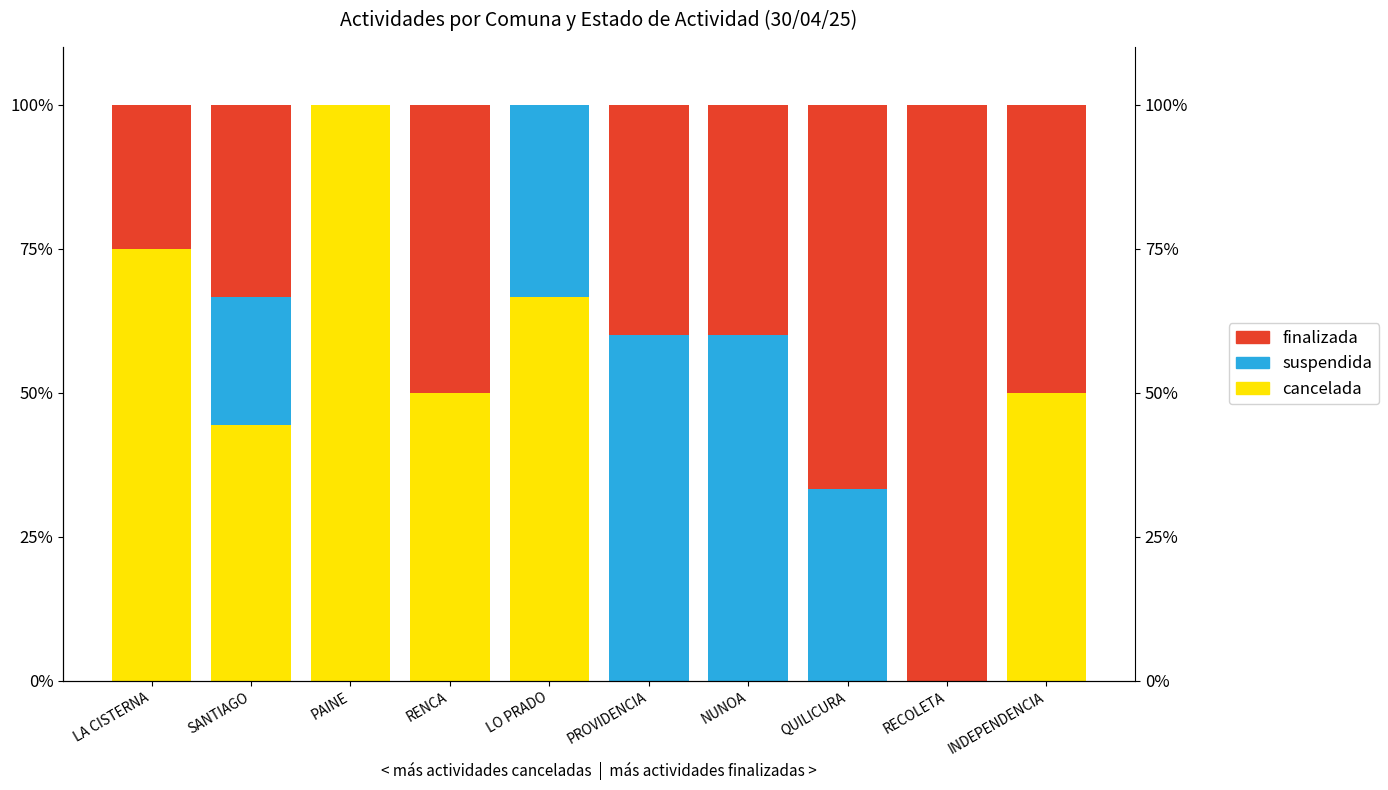

How many positive values does the suspendida series have?

5